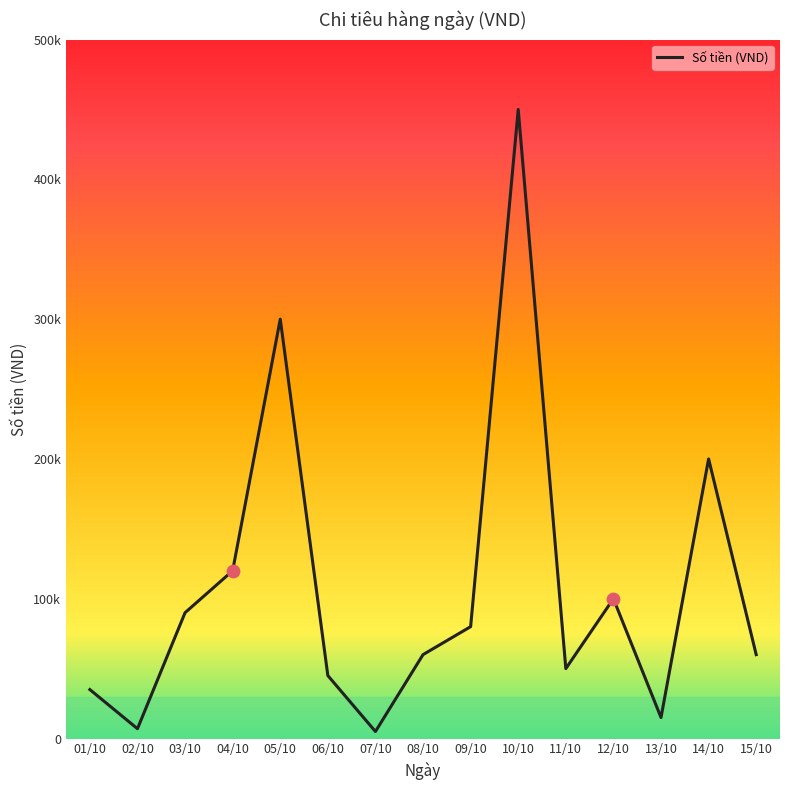

What is the change in value from 01/10 to 10/10?

+415000